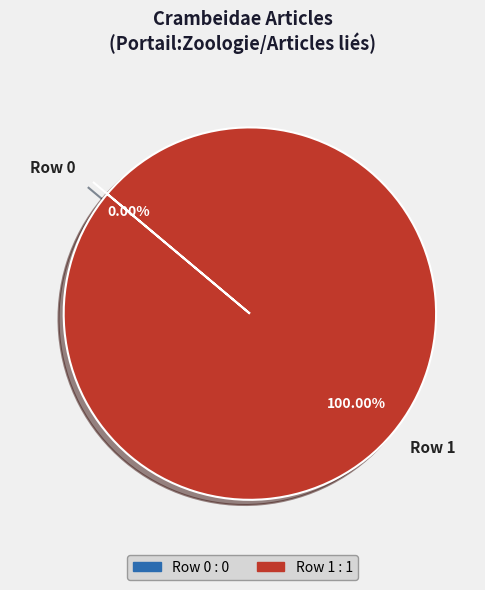

Is it true that Row 0 is 0% of the pie?

True